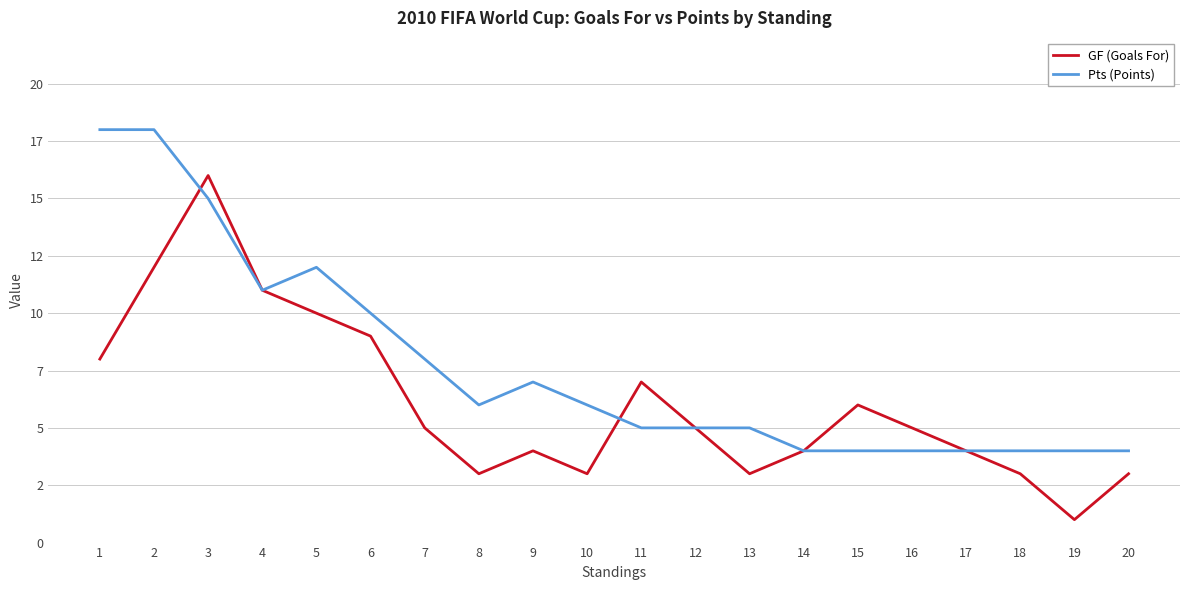

Where does the GF (Goals For) series first go above 5?

1